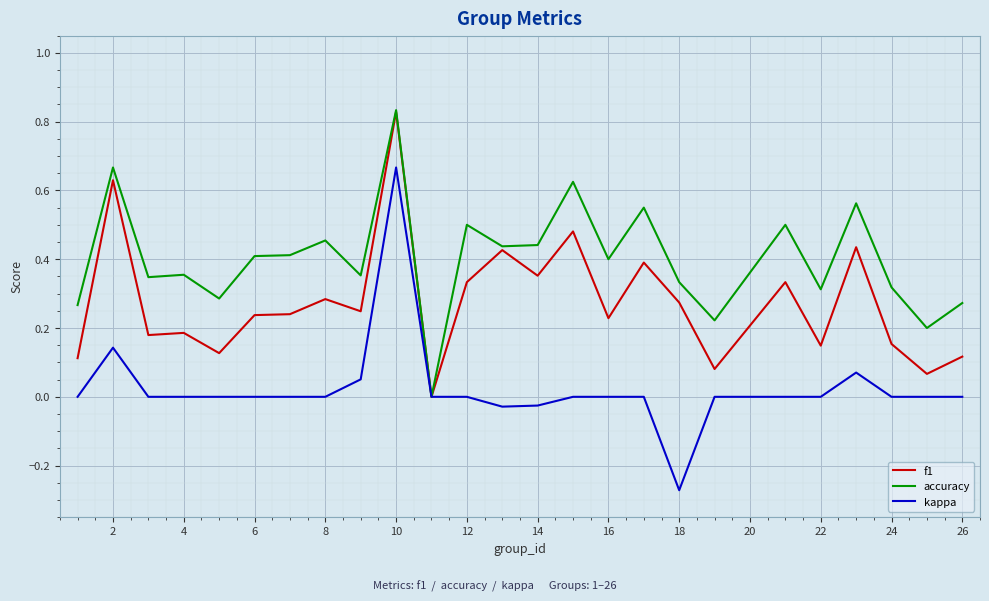

Which category has the highest value in the accuracy series?

10